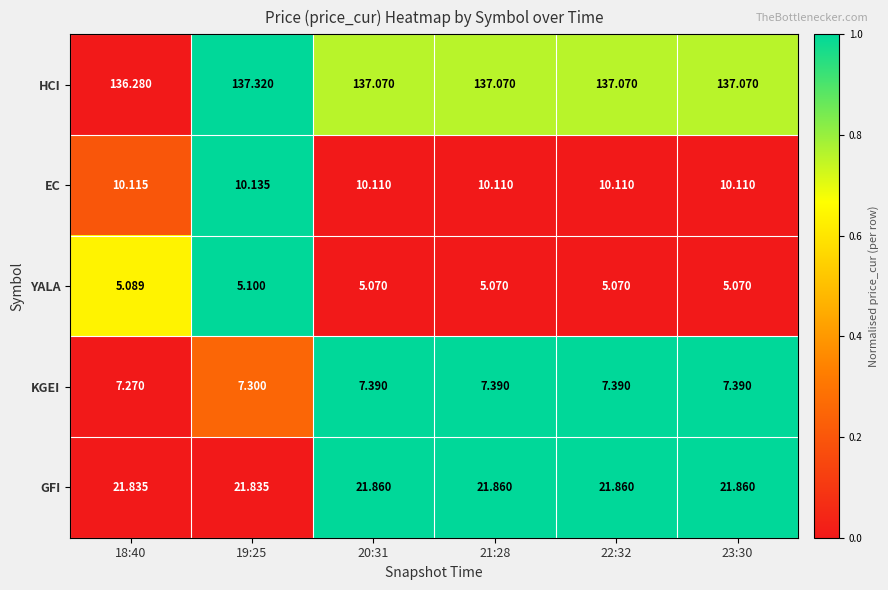

List the series in order of their peak value, lowest first.

YALA, KGEI, EC, GFI, HCI